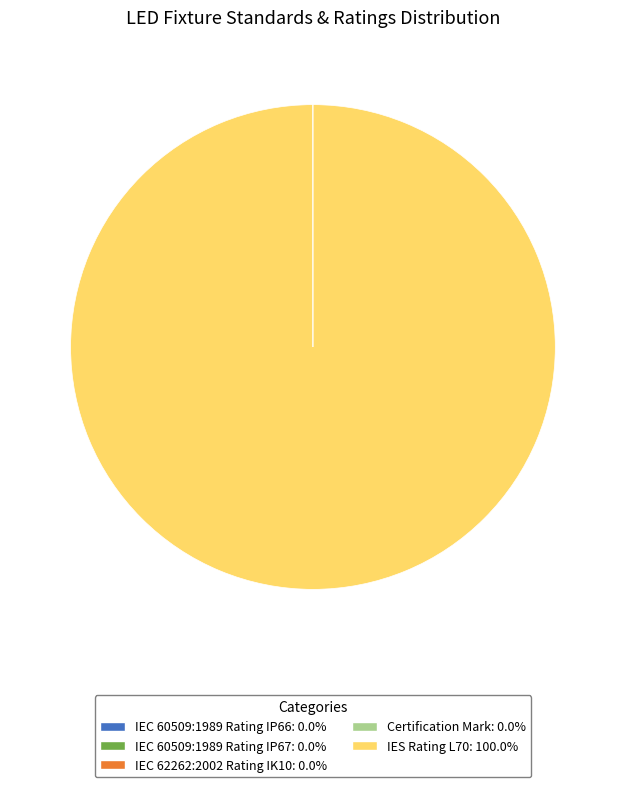

Does IES Rating L70 account for over 50% of the chart?

Yes